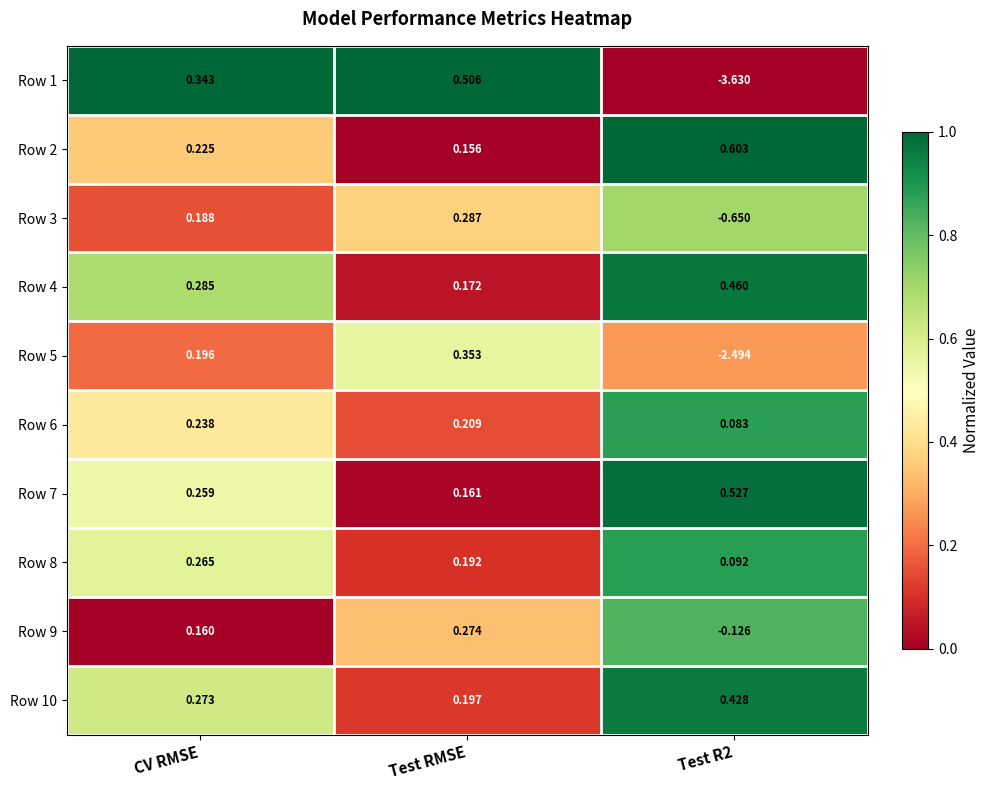

Is the value of Row 9 at Test RMSE greater than the value of Row 2 at Test RMSE?

Yes